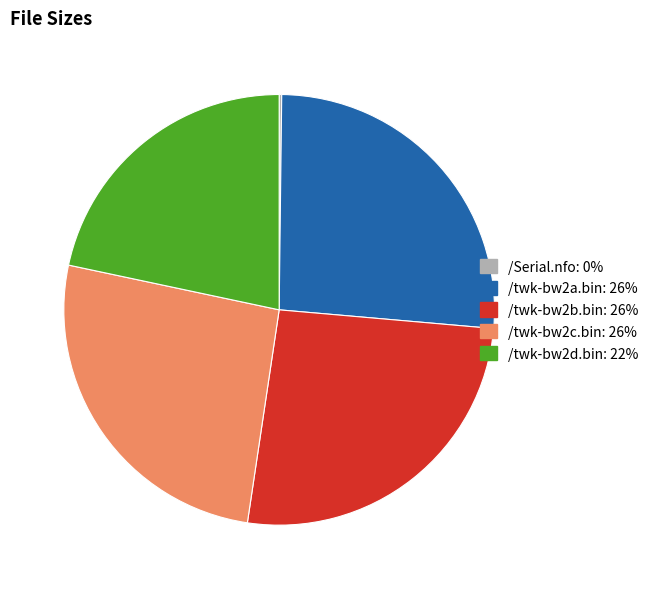

What is the ratio of the value at /twk-bw2d.bin to the value at /twk-bw2a.bin?

0.8